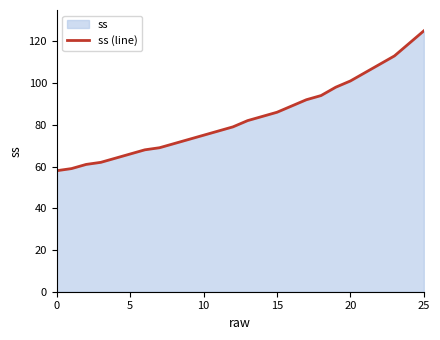

What is the value of the 20th point from the left?

98